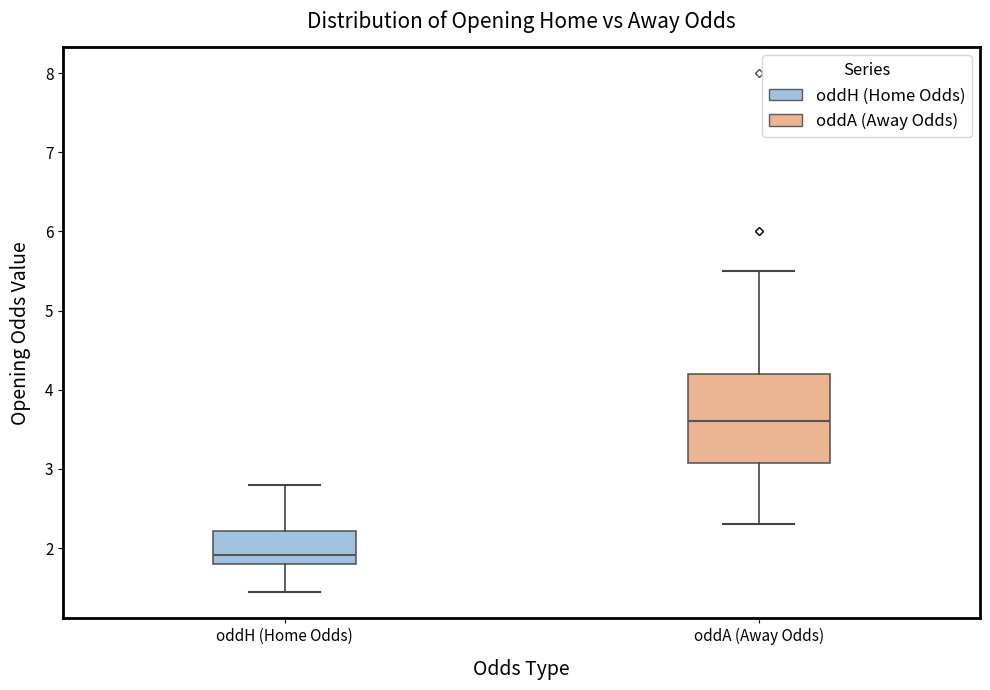

Reading left to right, transcribe this box plot: for each box, give where its median line is, the range the box spans, and where its two whiskers end, as read against the y-axis. The values are not printed on the chart, so give them approximately, as read against the axis.

oddH (Home Odds): median 1.9, box 1.8 to 2.2, whiskers 1.4 to 2.8
oddA (Away Odds): median 3.6, box 3.1 to 4.2, whiskers 2.3 to 5.5